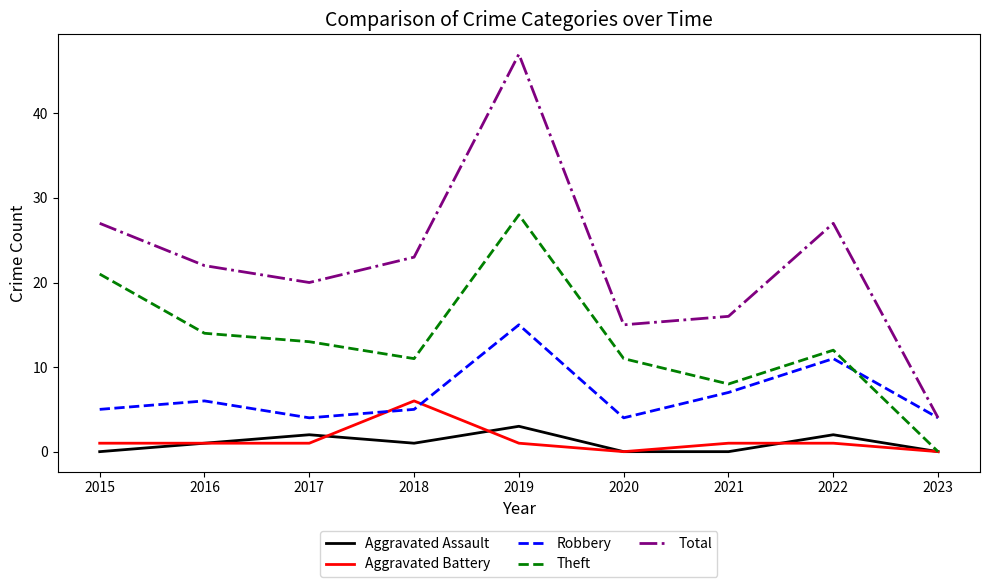

How many series are shown in this chart?

5